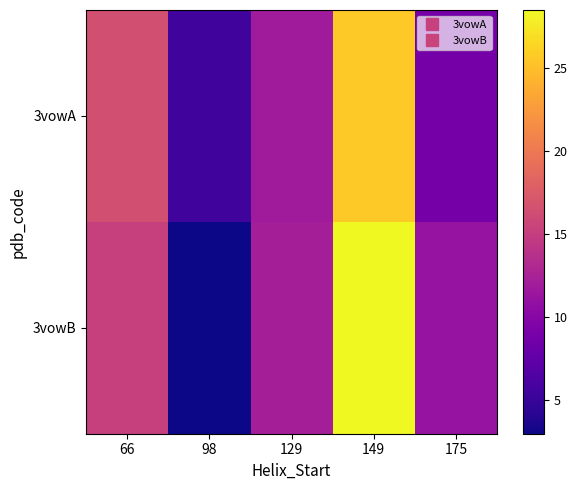

At 98, list the series in order from smallest to largest.

3vowB, 3vowA